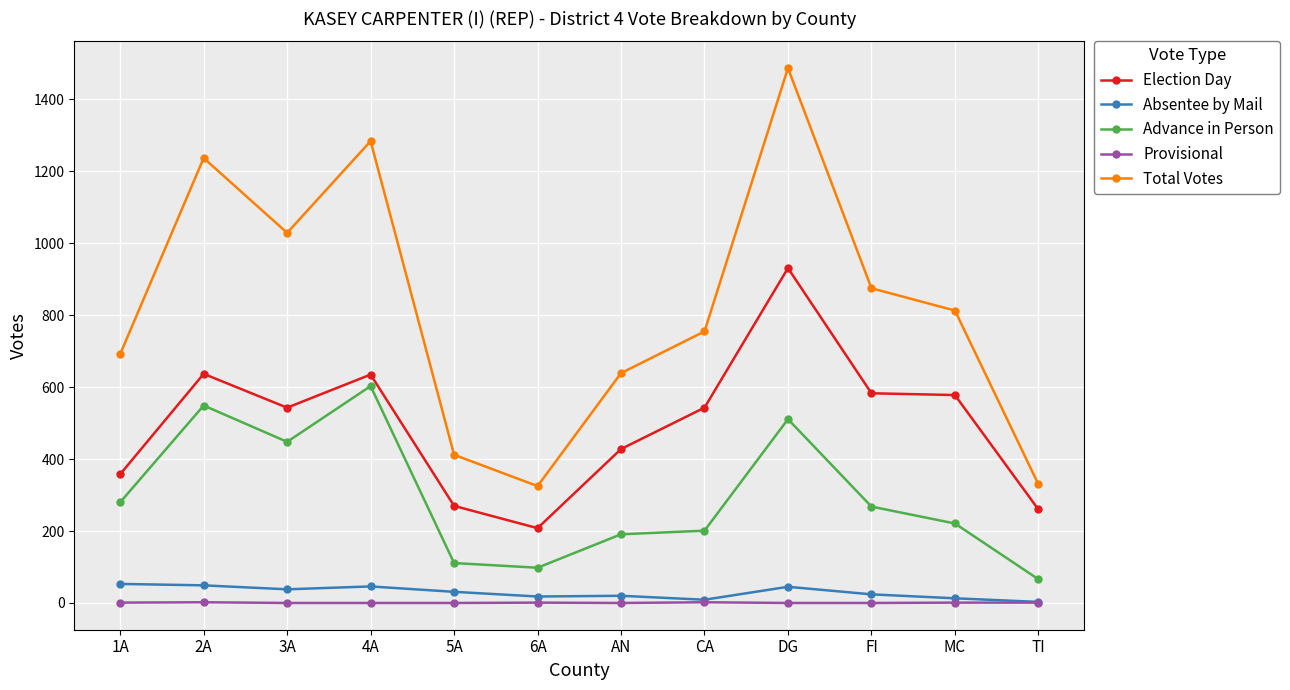

The Total Votes series shows 496 at MC. True or false?

False